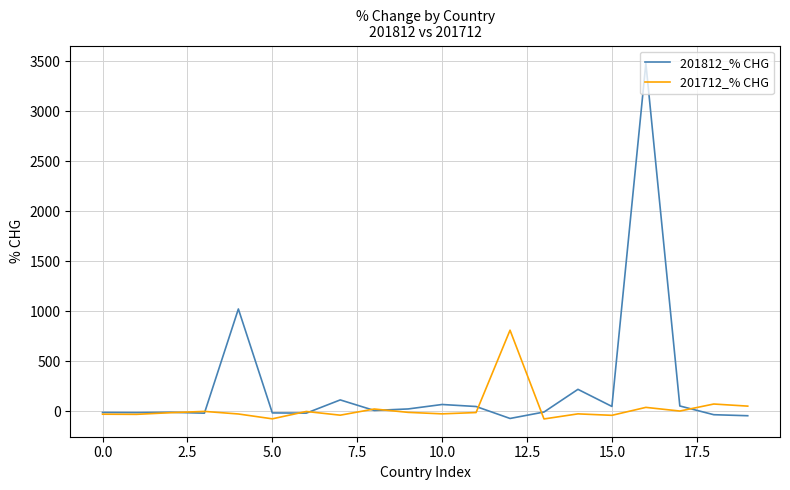

Does the chart display data point markers on the line(s)?

No